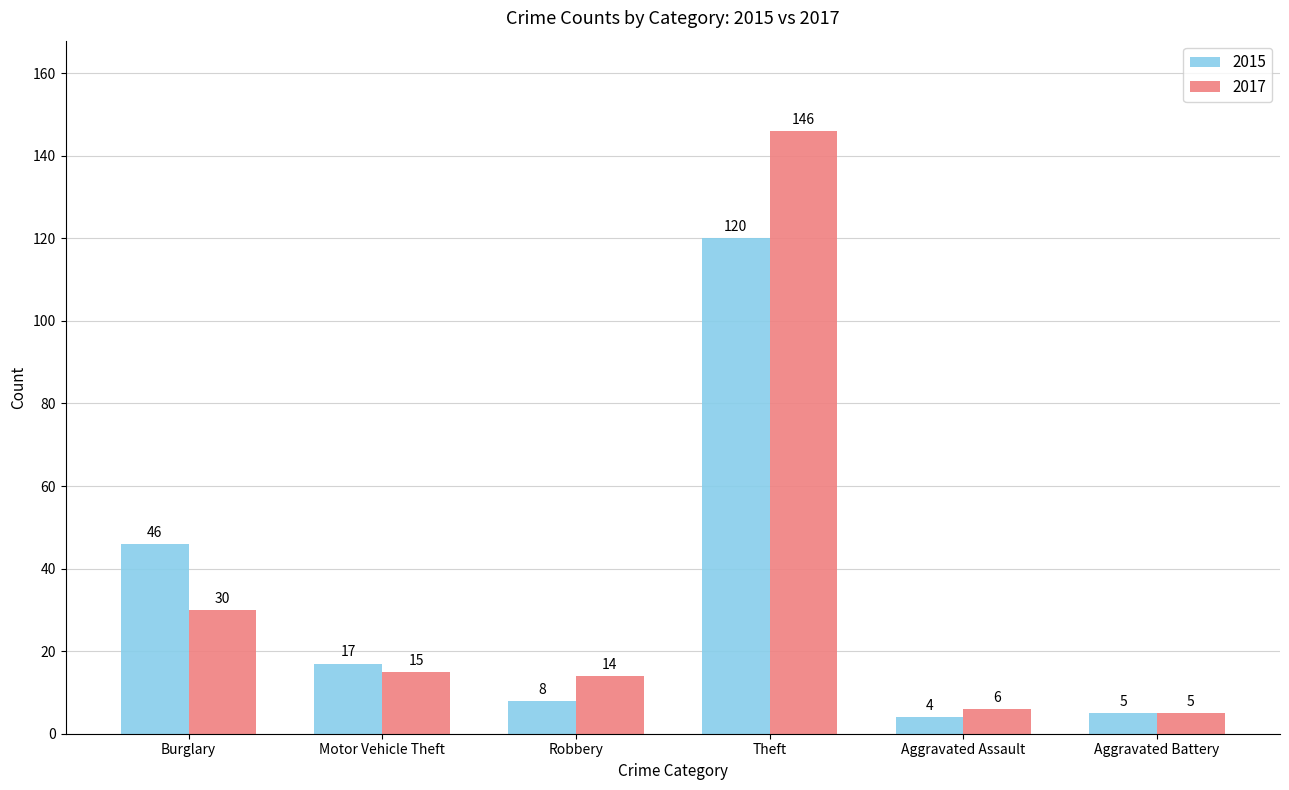

Which series has the largest range (max minus min)?

2017